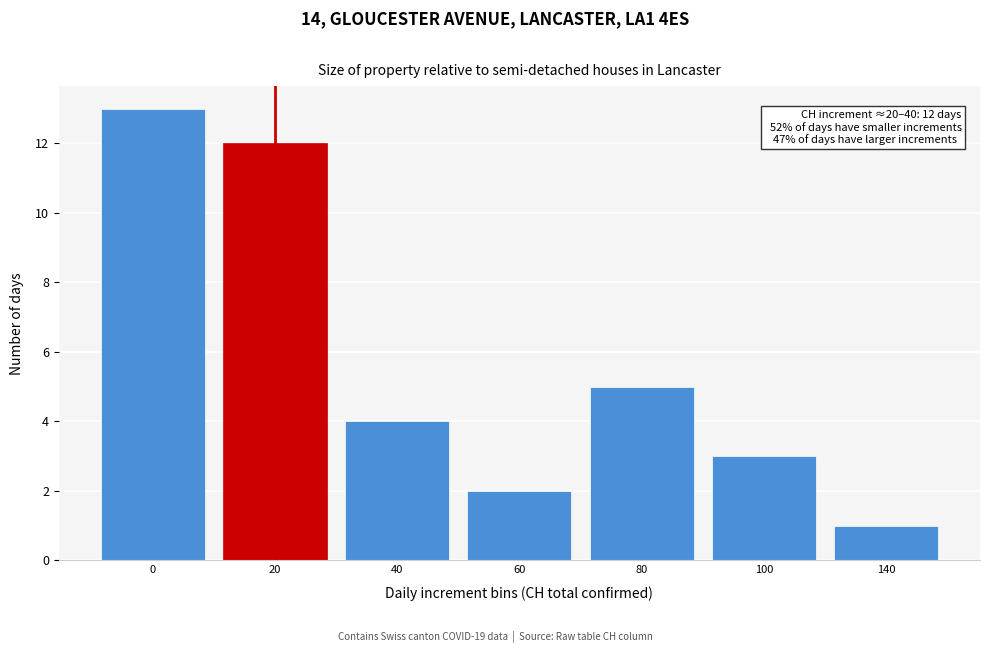

Reading left to right, list all the values displayed in this chart.

0=13	20=12	40=4	60=2	80=5	100=3	140=1